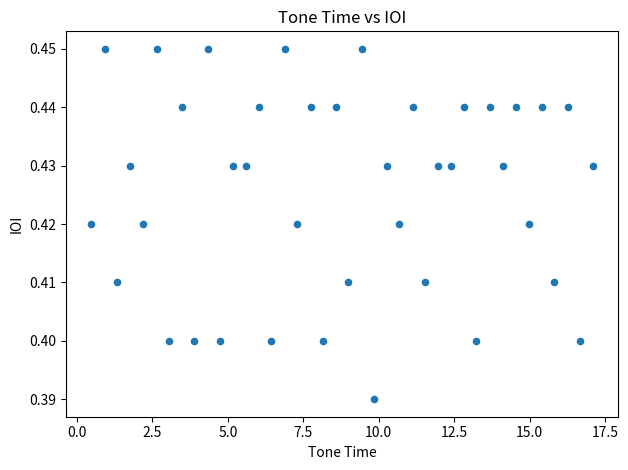

What is the range of X values (max minus min)?

16.6